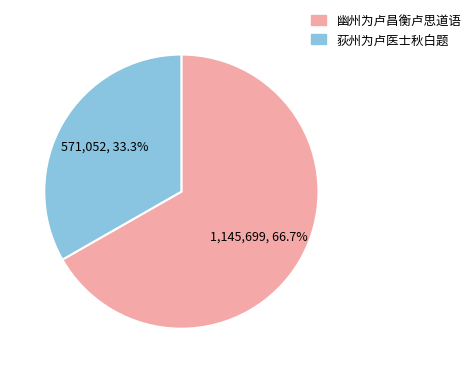

Is the sum of 荻州为卢医士秋白题 and 幽州为卢昌衡卢思道语 greater than half?

Yes